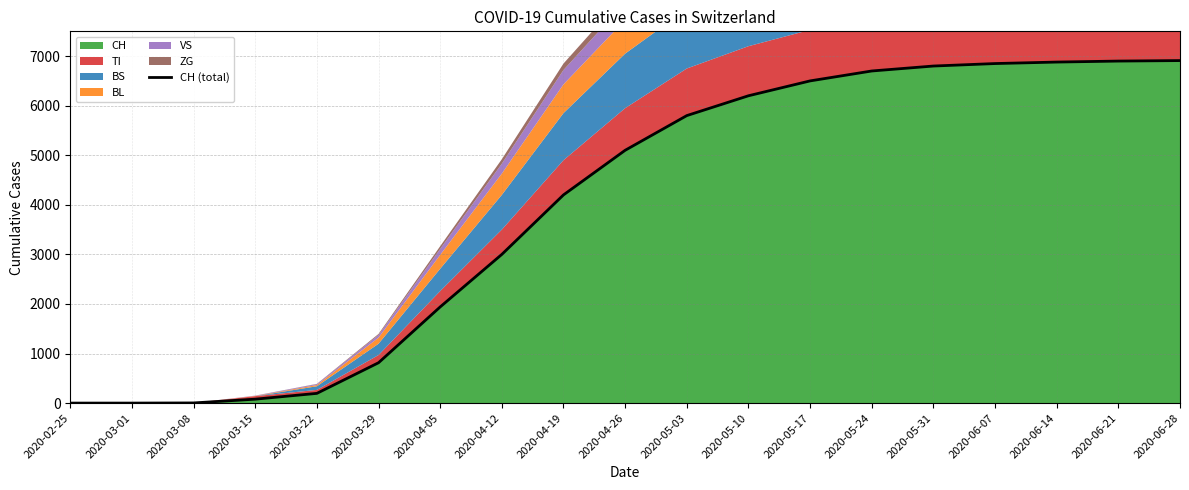

True or false: the data shows 6436 at 2020-04-19.

False